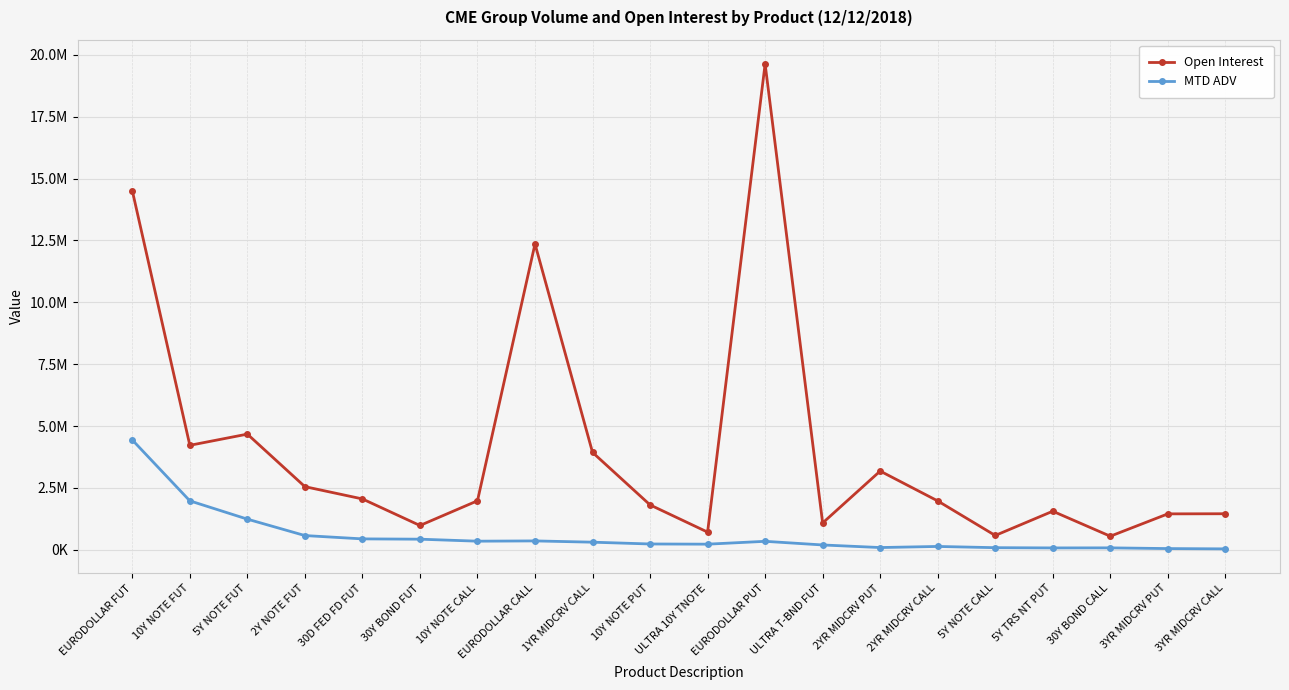

Is this an area chart (filled region under the line)?

No